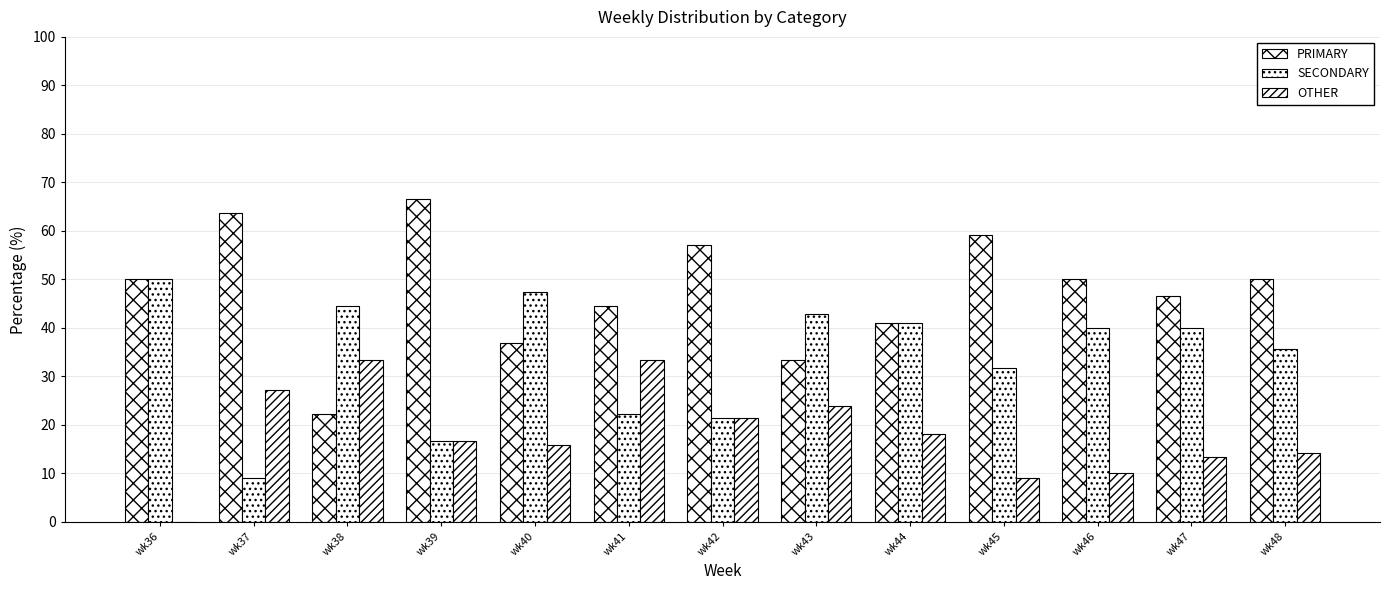

How many series are shown in this chart?

3